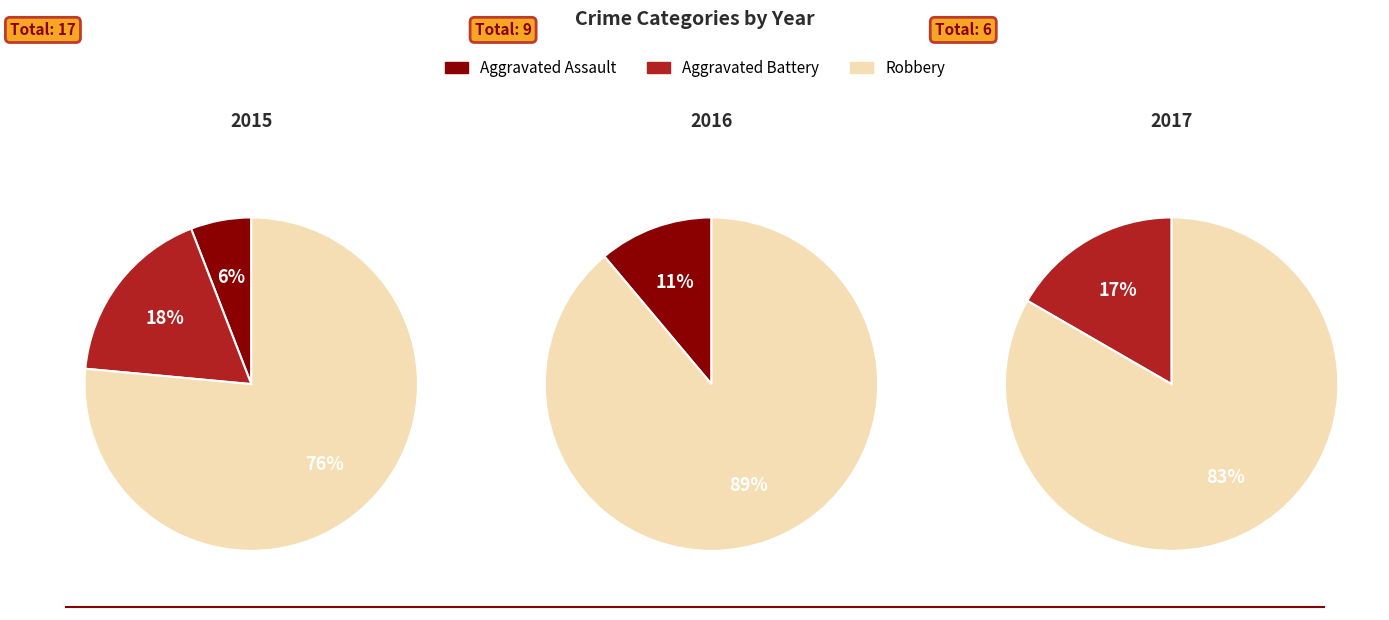

Rank the categories by value from highest to lowest.

Robbery, Aggravated Battery, Aggravated Assault